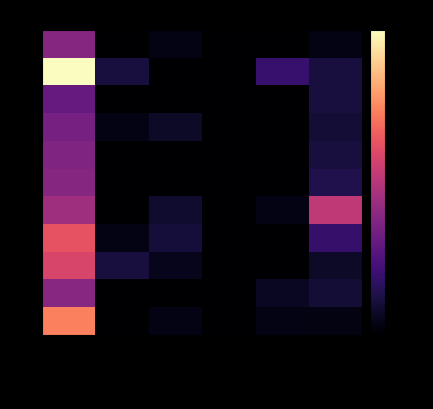

Reading right to left, what are all the values shown in this chart?

2010: Adjectives=0.5	Data=0.0	Business-Process-AI=0.0	Product-AI=0.5	AI-Synonyms=0.0	Processing=5.0
2011: Adjectives=1.5	Data=2.5	Business-Process-AI=0.0	Product-AI=0.0	AI-Synonyms=1.5	Processing=13.0
2012: Adjectives=1.5	Data=0.0	Business-Process-AI=0.0	Product-AI=0.0	AI-Synonyms=0.0	Processing=4.0
2013: Adjectives=1.3	Data=0.0	Business-Process-AI=0.0	Product-AI=1.0	AI-Synonyms=0.5	Processing=4.5
2014: Adjectives=1.5	Data=0.0	Business-Process-AI=0.0	Product-AI=0.0	AI-Synonyms=0.0	Processing=4.8
2015: Adjectives=1.8	Data=0.0	Business-Process-AI=0.0	Product-AI=0.0	AI-Synonyms=0.0	Processing=5.0
2016: Adjectives=6.8	Data=0.5	Business-Process-AI=0.0	Product-AI=1.1	AI-Synonyms=0.0	Processing=5.8
2017: Adjectives=2.4	Data=0.0	Business-Process-AI=0.0	Product-AI=1.4	AI-Synonyms=0.5	Processing=8.2
2018: Adjectives=1.0	Data=0.0	Business-Process-AI=0.0	Product-AI=0.7	AI-Synonyms=1.5	Processing=7.6
2019: Adjectives=1.3	Data=0.8	Business-Process-AI=0.0	Product-AI=0.0	AI-Synonyms=0.0	Processing=5.0
2020: Adjectives=0.4	Data=0.5	Business-Process-AI=0.0	Product-AI=0.5	AI-Synonyms=0.0	Processing=9.6